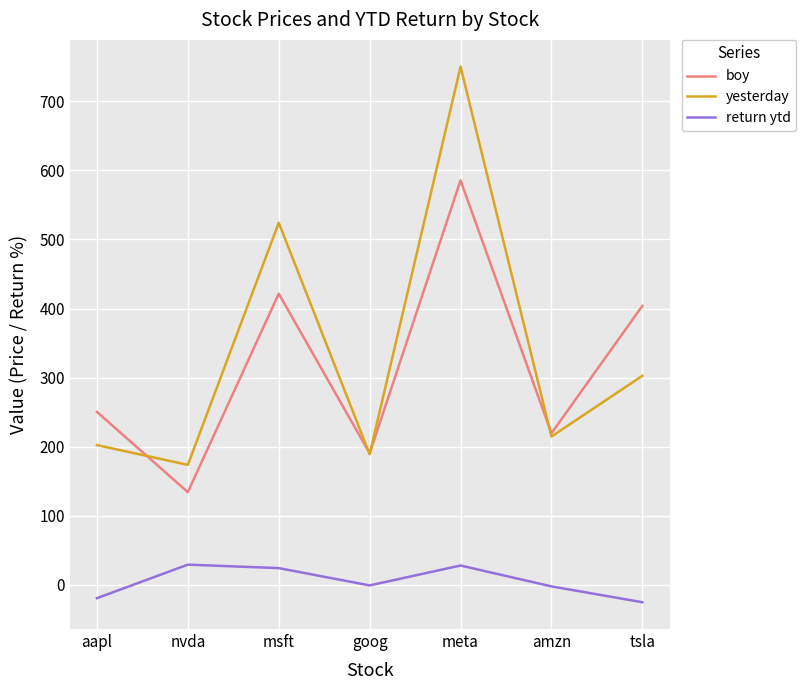

True or false: yesterday and return ytd cross at least once.

False